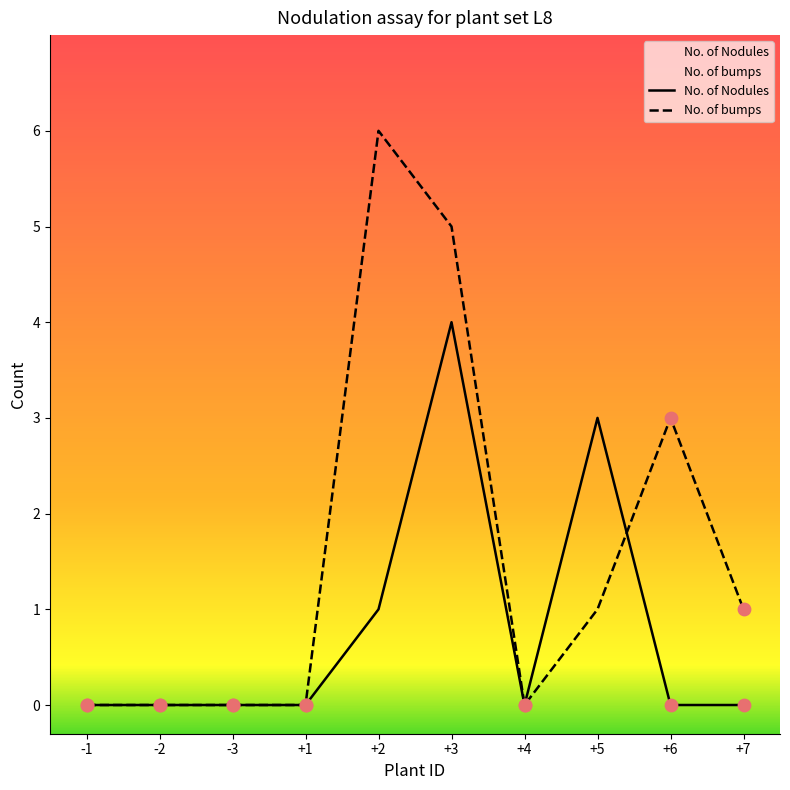

Which series has the widest spread of Y values?

No. of bumps